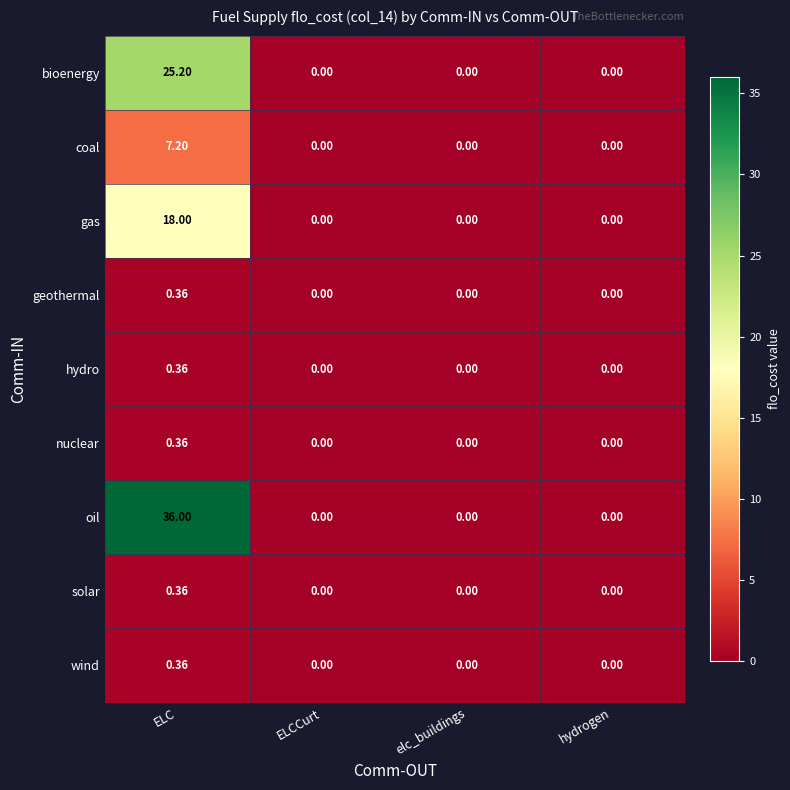

Which category has the highest value in the hydro series?

ELC